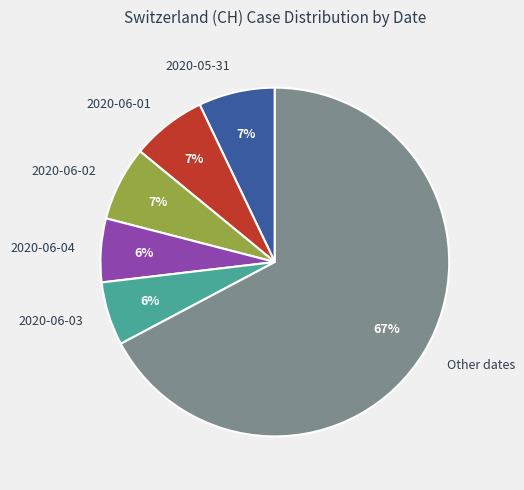

What percentage is the Other dates slice, to the nearest percent?

67%